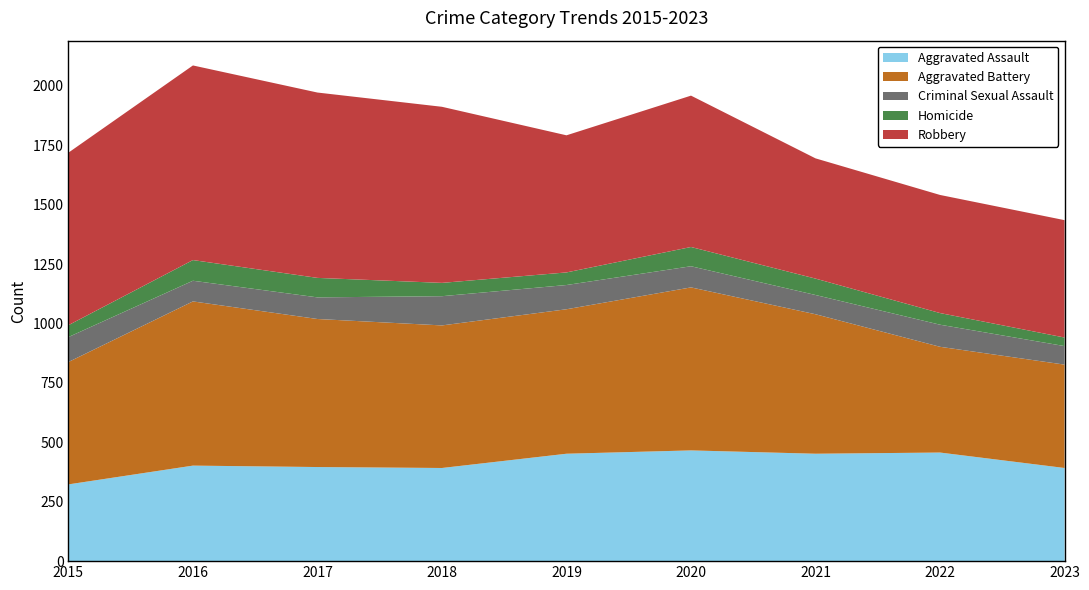

Reading left to right, extract all data points from this chart.

Aggravated Assault: 2015=323	2016=402	2017=396	2018=392	2019=452	2020=466	2021=452	2022=457	2023=392
Aggravated Battery: 2015=515	2016=691	2017=623	2018=600	2019=608	2020=686	2021=587	2022=445	2023=435
Criminal Sexual Assault: 2015=105	2016=87	2017=91	2018=123	2019=102	2020=89	2021=81	2022=93	2023=78
Homicide: 2015=50	2016=87	2017=82	2018=56	2019=53	2020=81	2021=69	2022=49	2023=36
Robbery: 2015=726	2016=819	2017=780	2018=741	2019=577	2020=637	2021=506	2022=497	2023=494